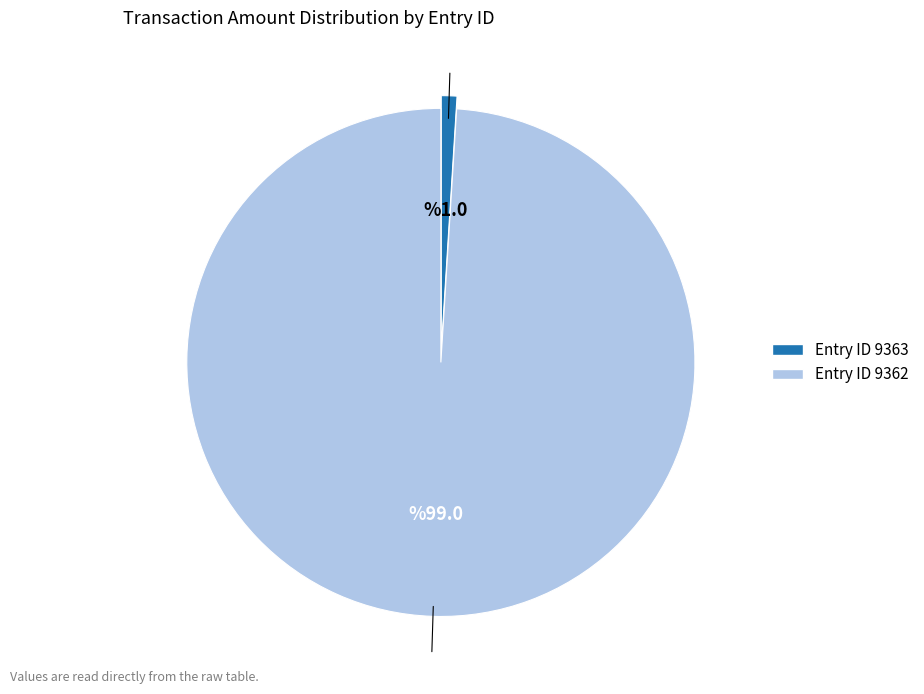

How many segments does this pie chart have?

2